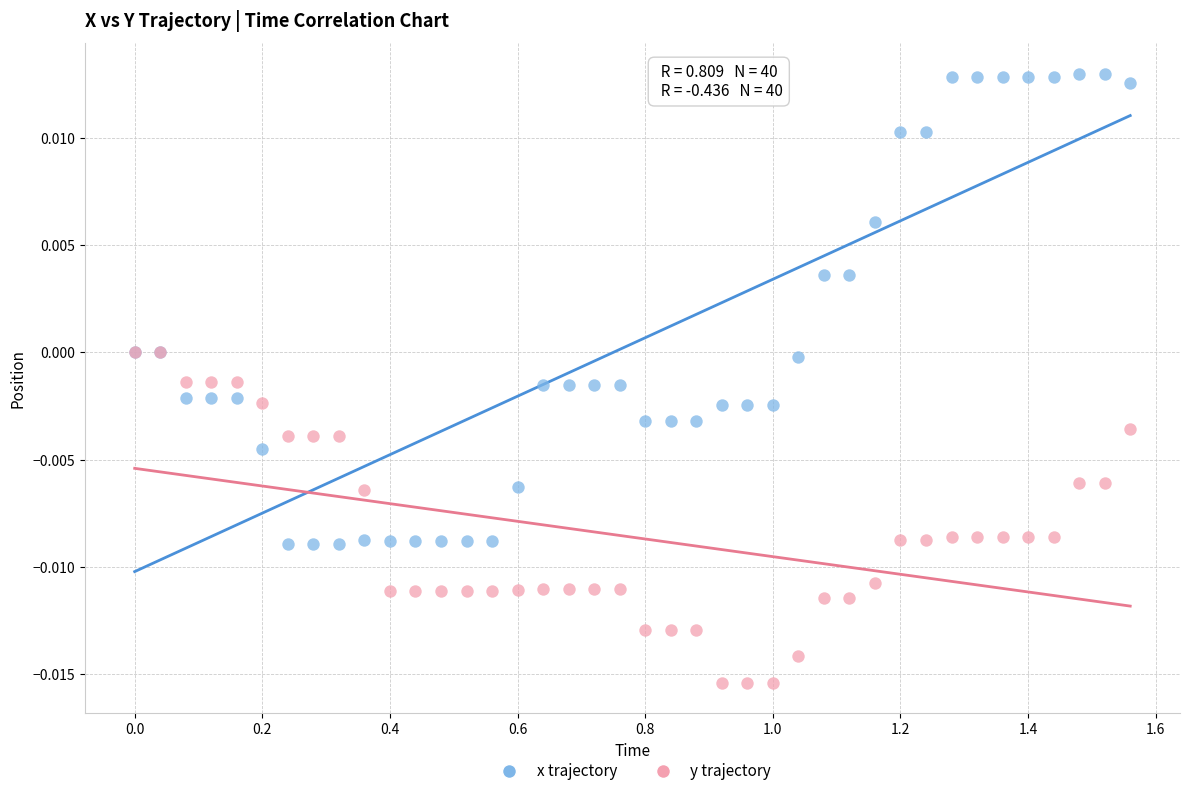

What are all the series names shown in the legend?

x trajectory, y trajectory